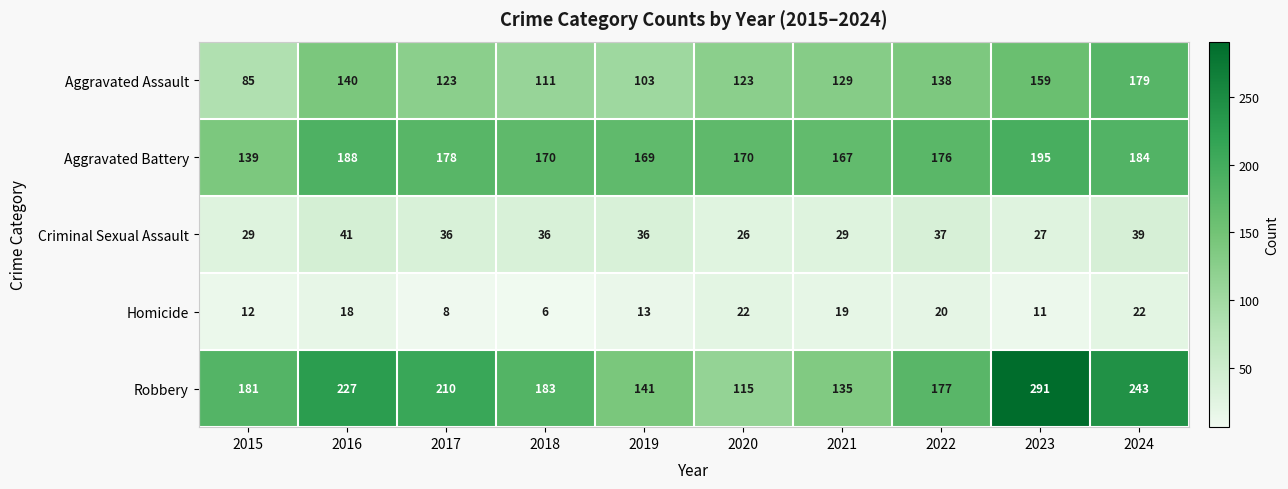

What is the difference between the Aggravated Battery values at 2021 and 2023?

28